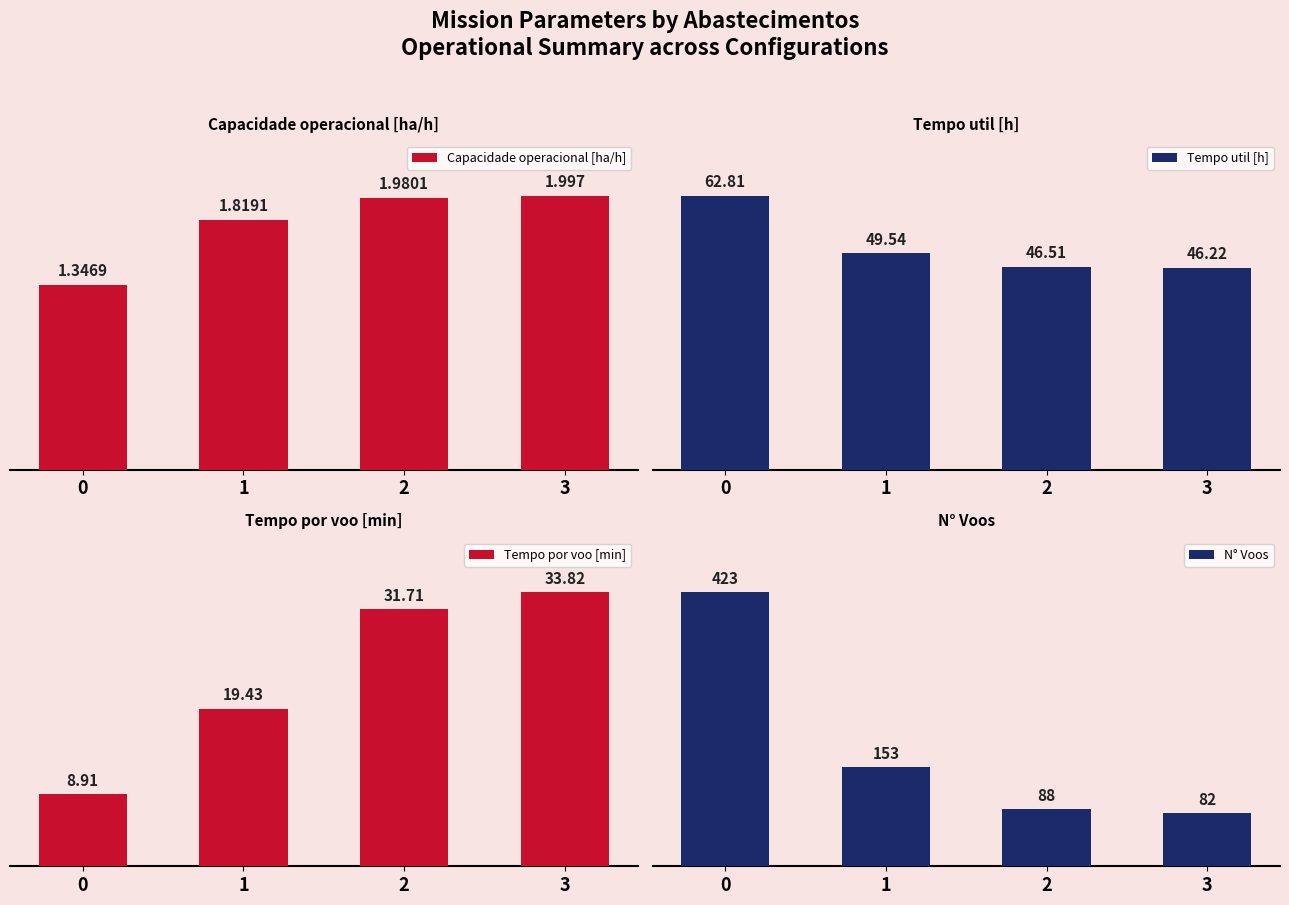

How many values in the Tempo util [h] series are below 49?

2